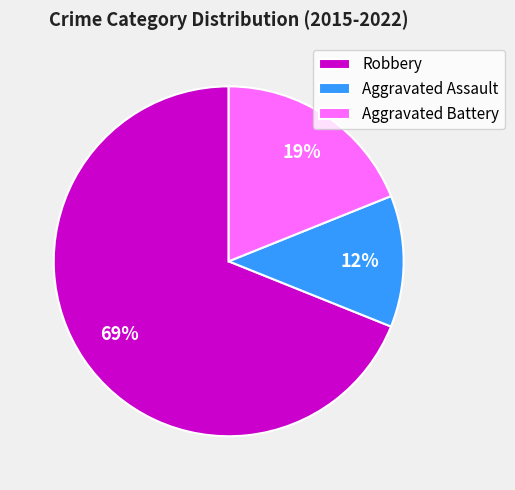

Rank the categories by value from lowest to highest.

Aggravated Assault, Aggravated Battery, Robbery